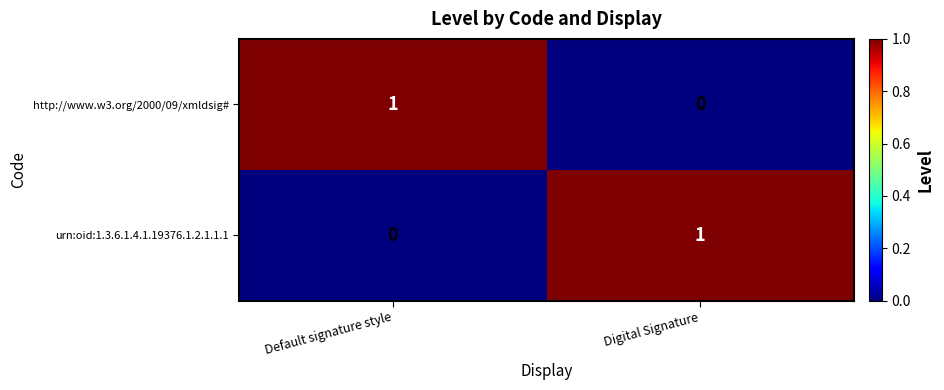

List the labels in order of urn:oid:1.3.6.1.4.1.19376.1.2.1.1.1 value, smallest first.

Default signature style, Digital Signature